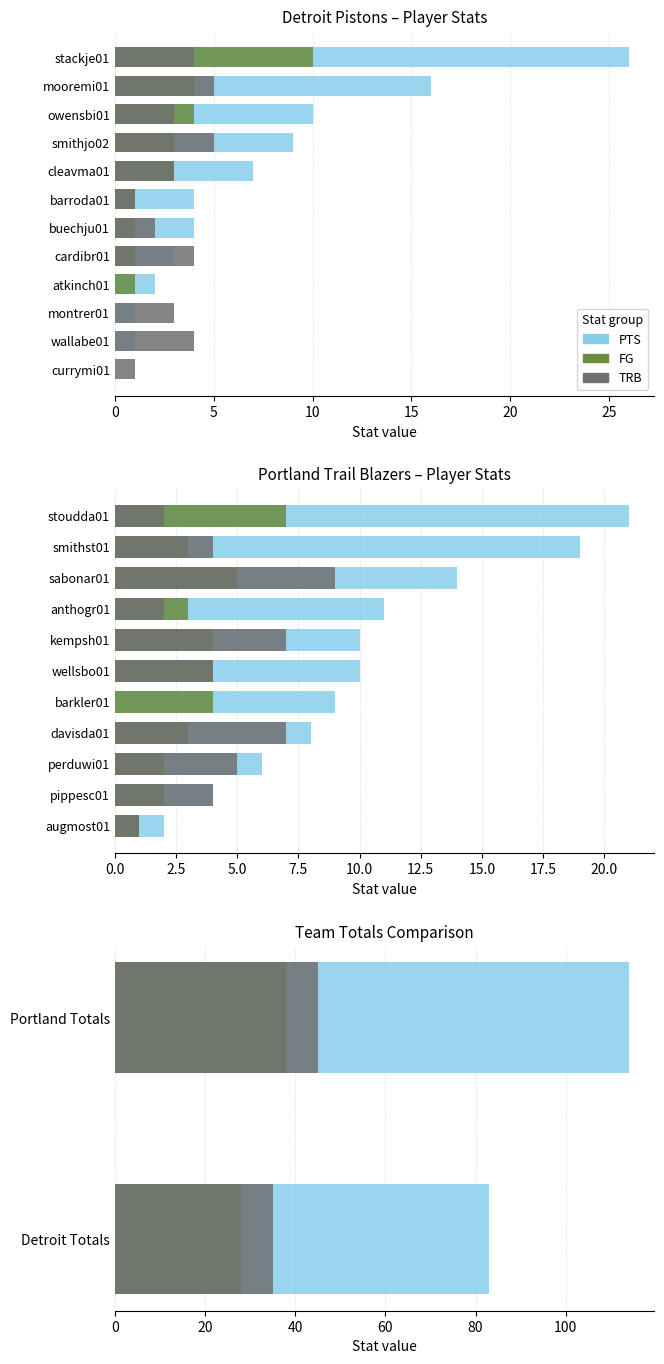

Count the PTS values in the range 83 to 114.

2